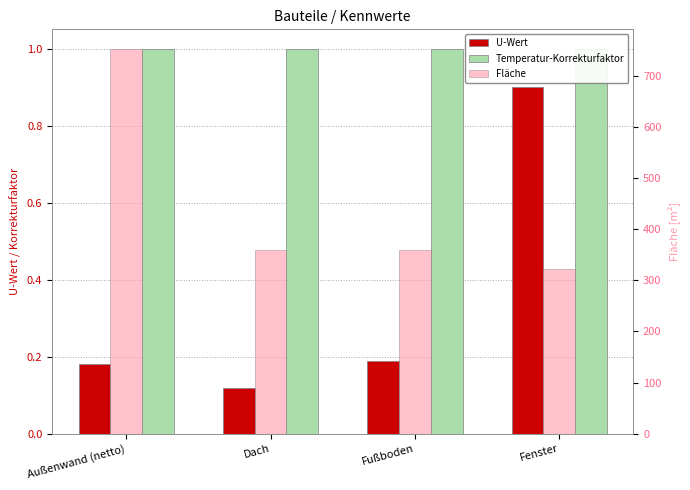

The Temperatur-Korrekturfaktor series shows 1.6 at Außenwand (netto). True or false?

False